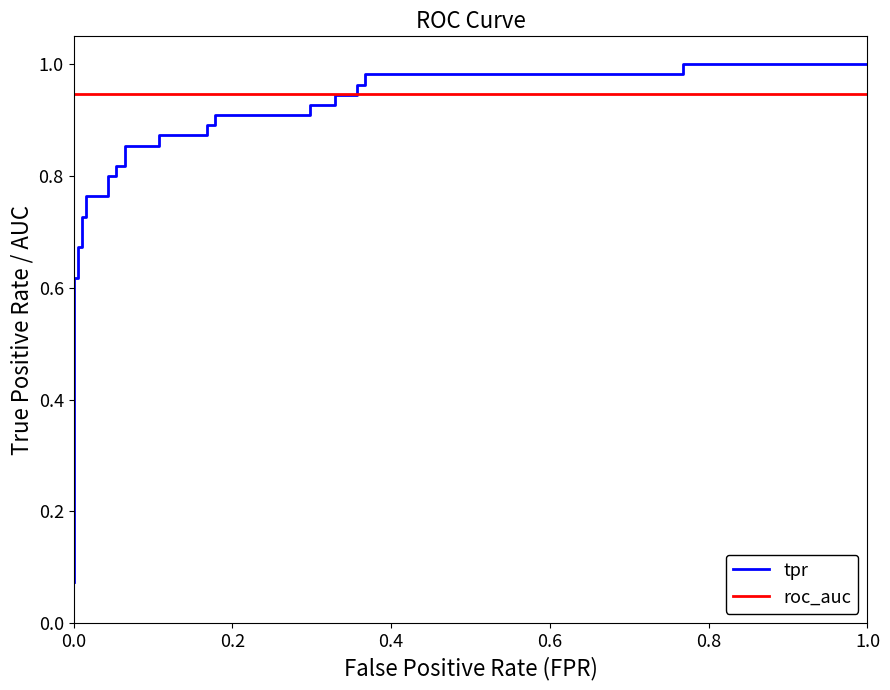

What are all the series names shown in the legend?

tpr, roc_auc